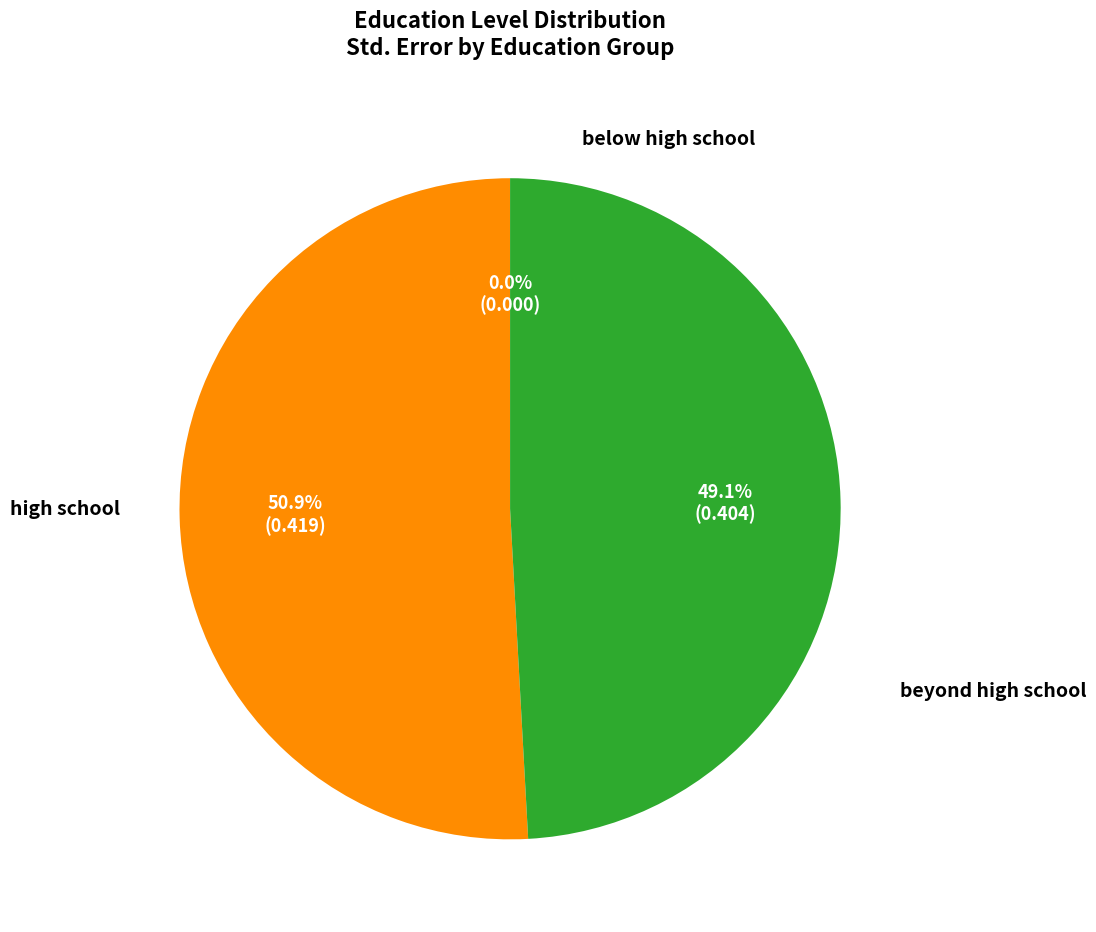

Is high school the majority of the pie?

Yes